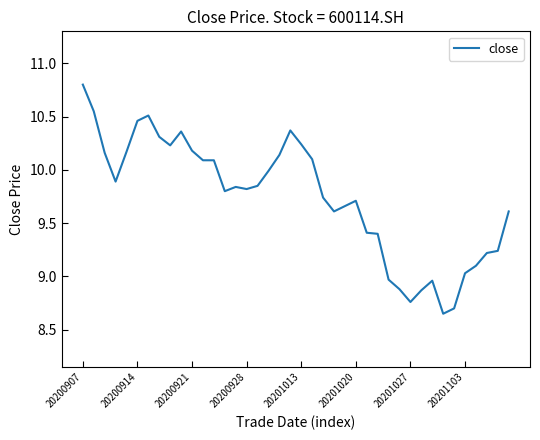

What is the maximum value shown in the chart?

10.8